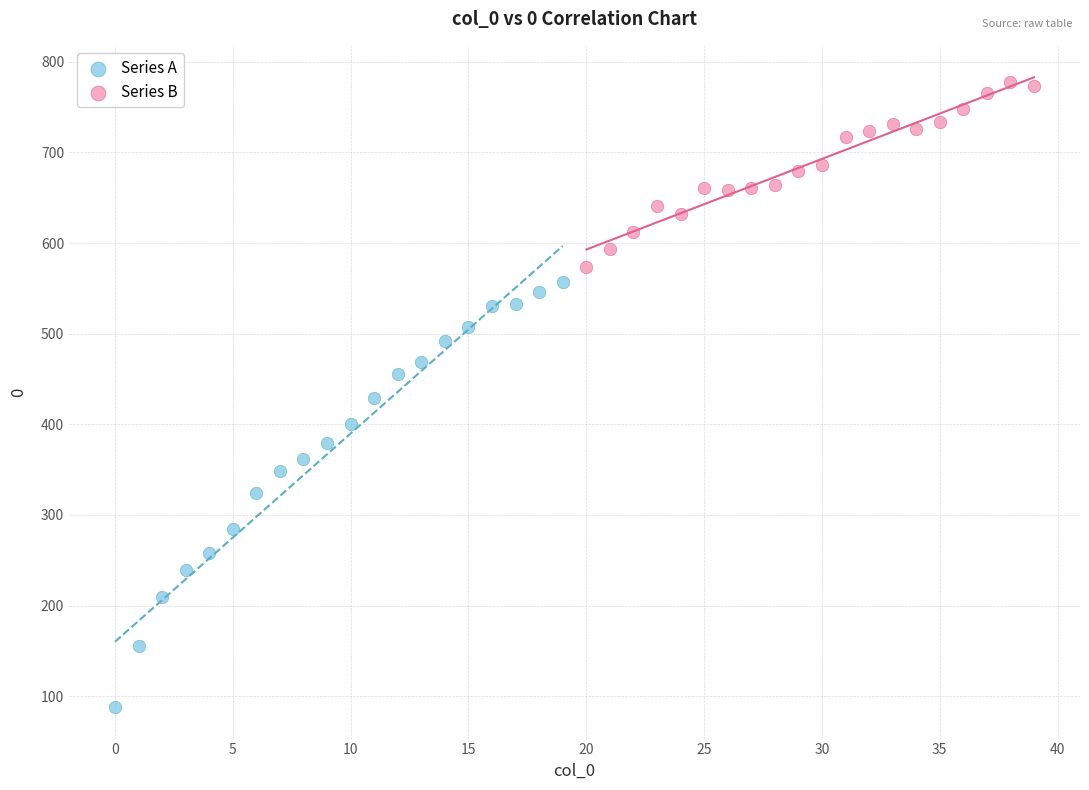

Which series contains the highest Y value?

Series B